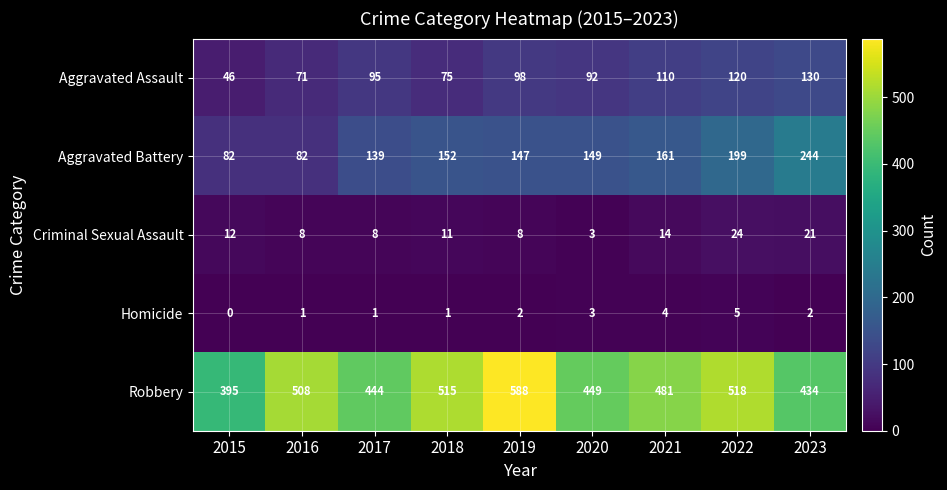

The Robbery series shows 508 at 2016. True or false?

True